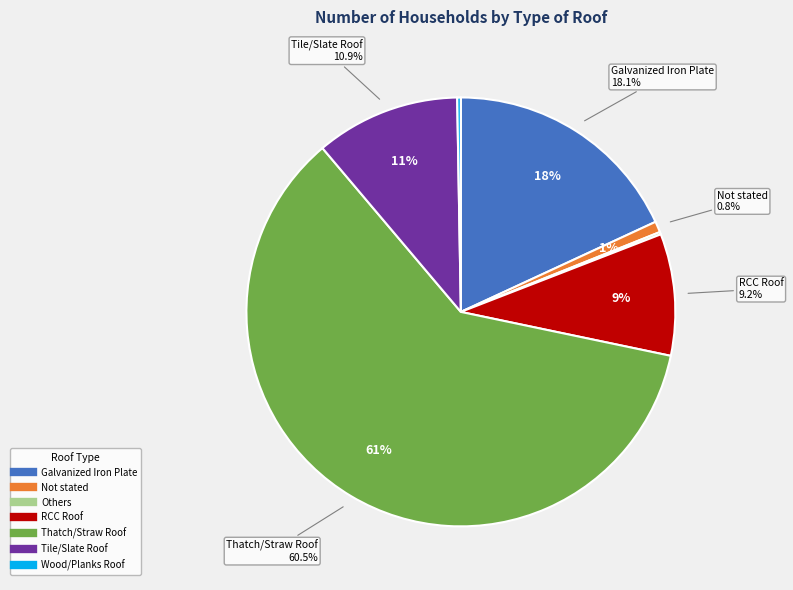

Which slice is the largest?

Thatch/Straw Roof